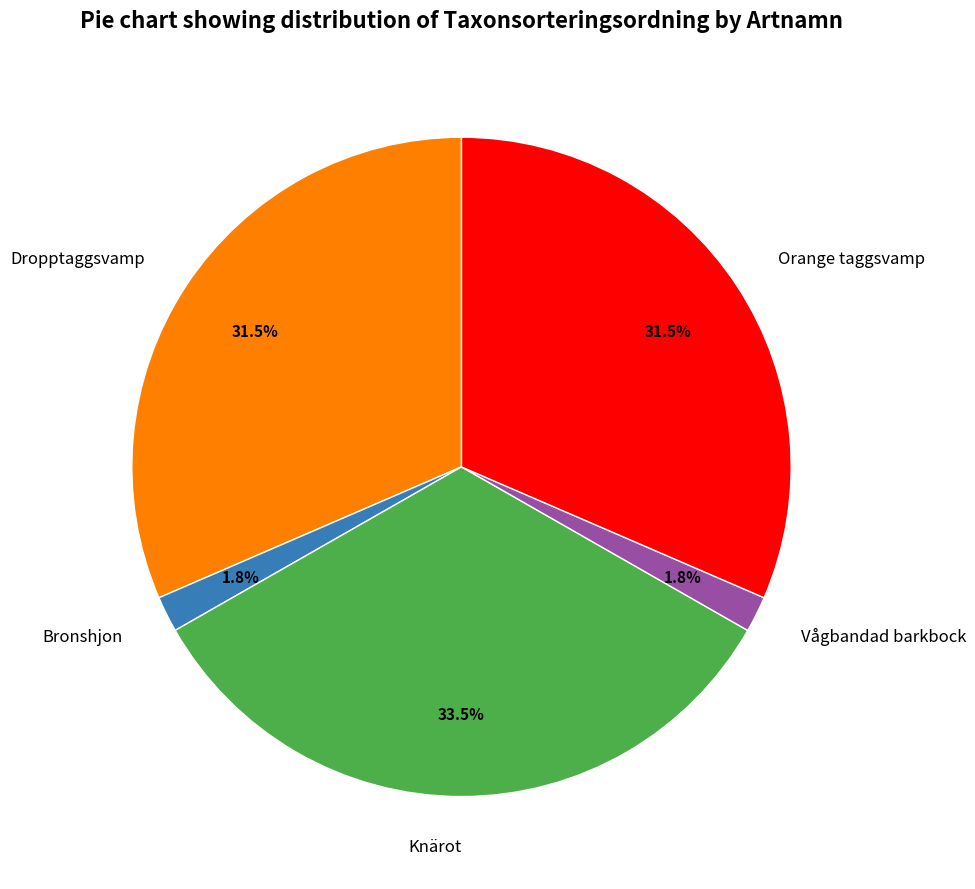

How many segments does this pie chart have?

5